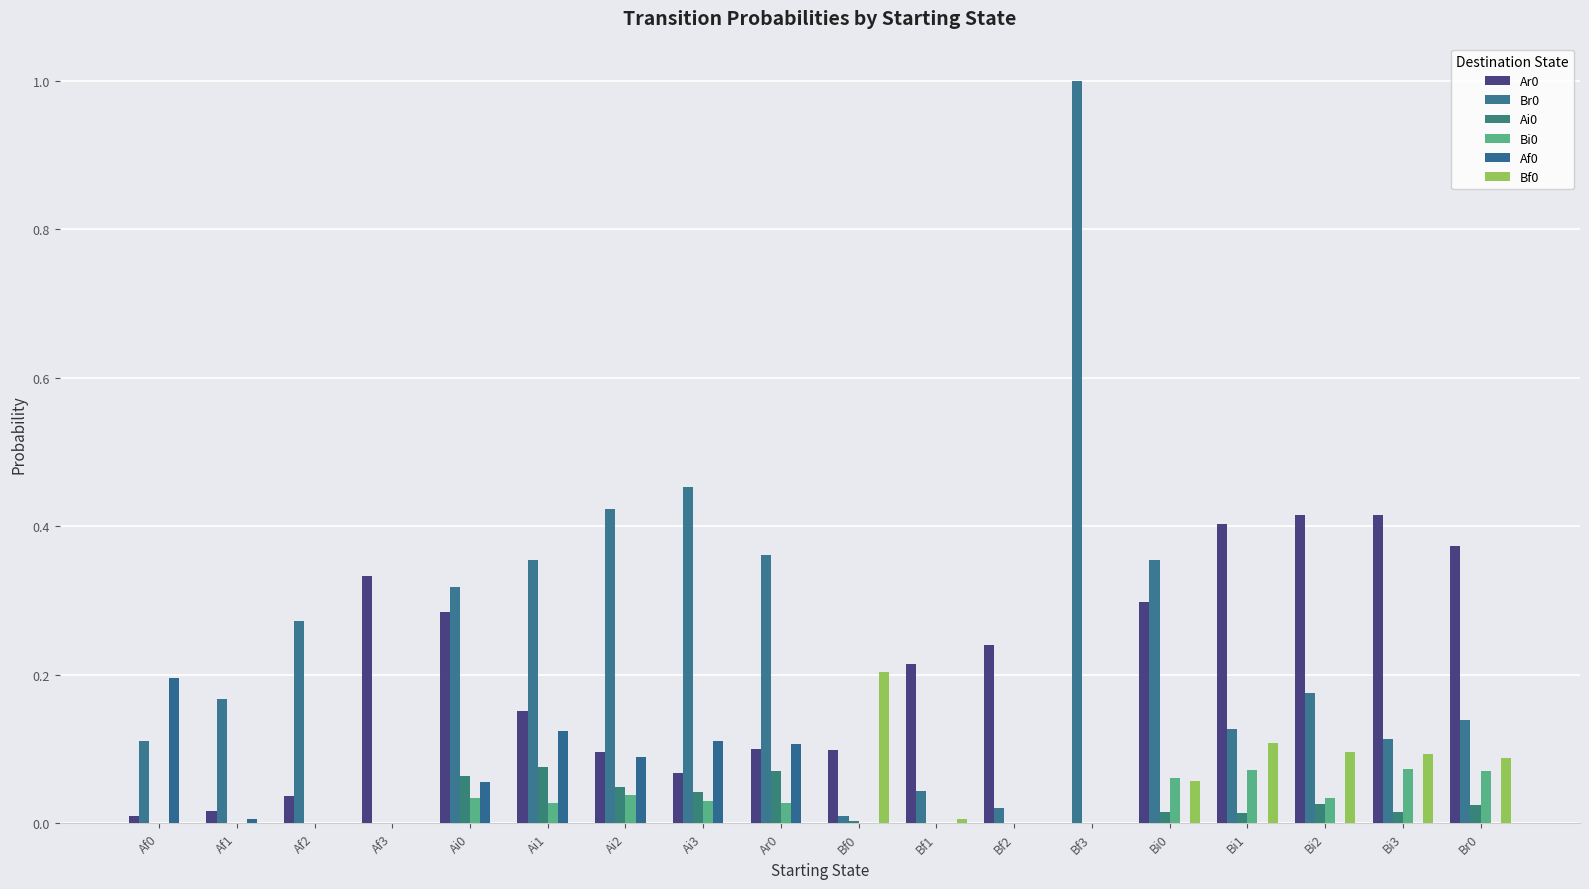

Rank the series by their maximum value, from highest to lowest.

Br0, Ar0, Bf0, Af0, Ai0, Bi0